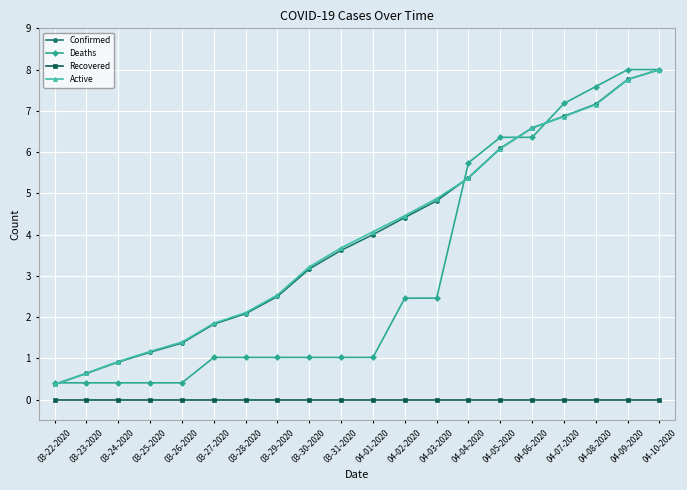

The Confirmed series shows 2.1 at 03-28-2020. True or false?

True